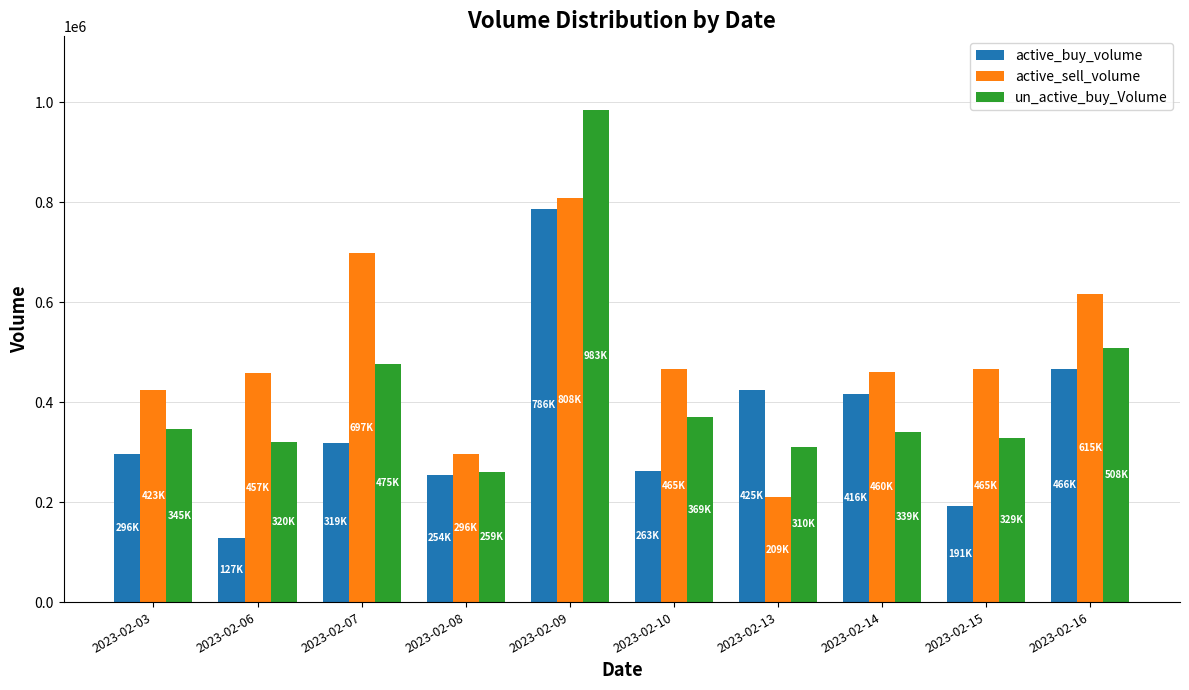

What value does the active_sell_volume series have at 2023-02-03, to the nearest 50?

423600